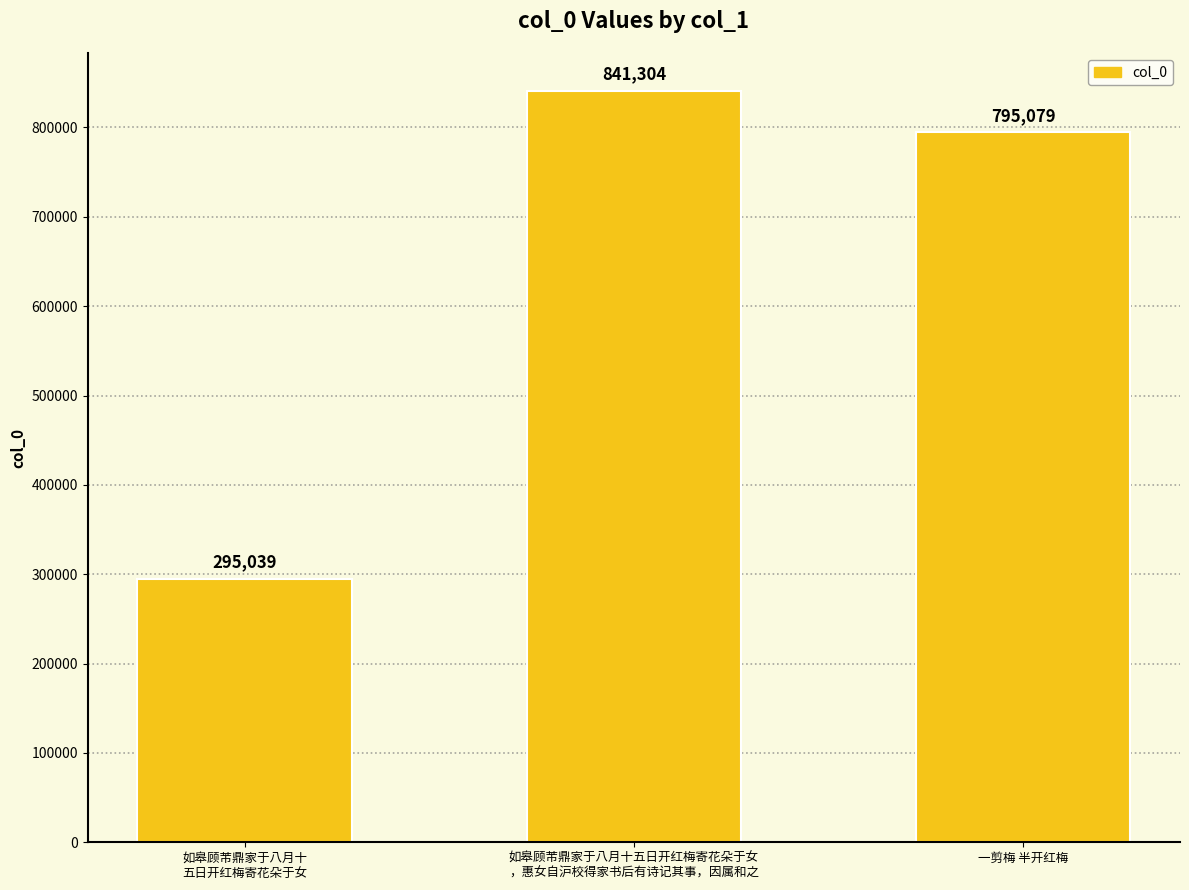

Does the chart contain any negative values?

No